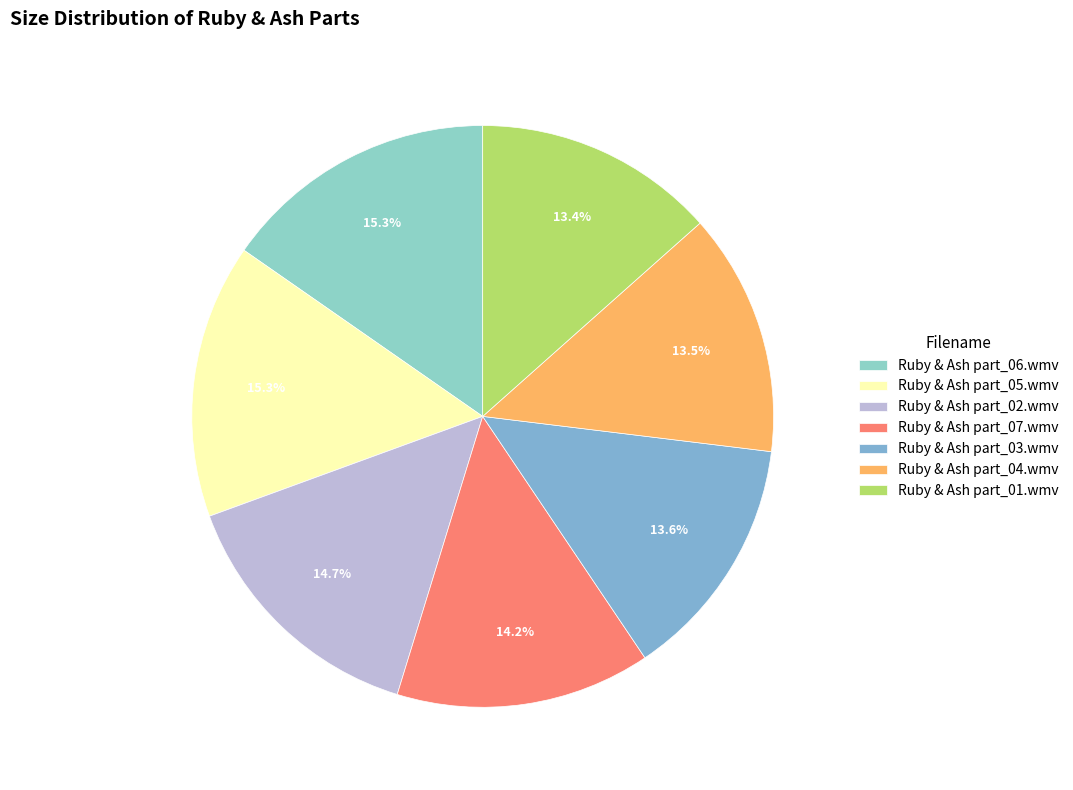

What percentage do Ruby & Ash part_02.wmv and Ruby & Ash part_05.wmv together represent?

29.9%